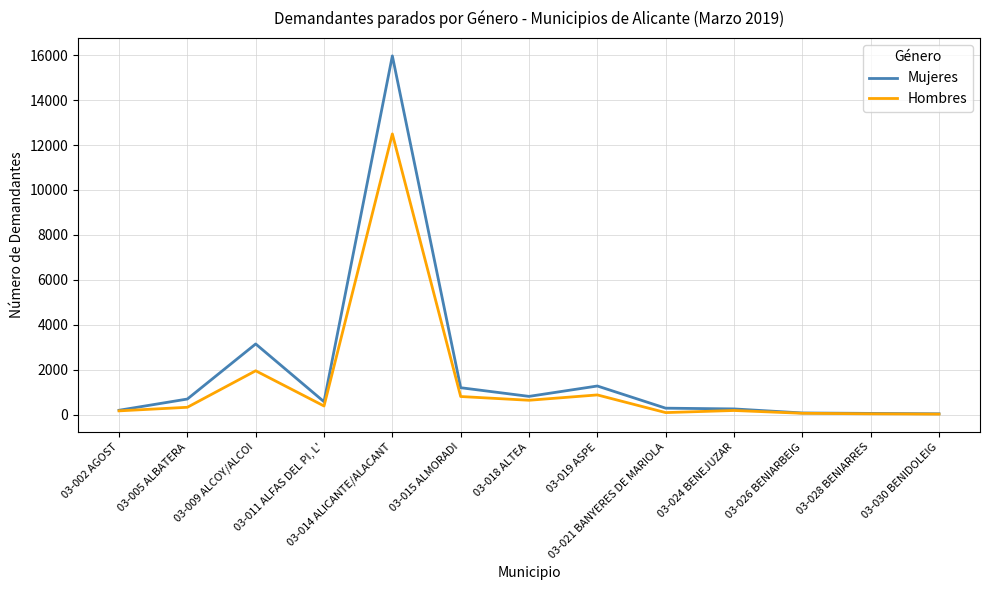

The value of Mujeres at 03-015 ALMORADI is 574. True or false?

False